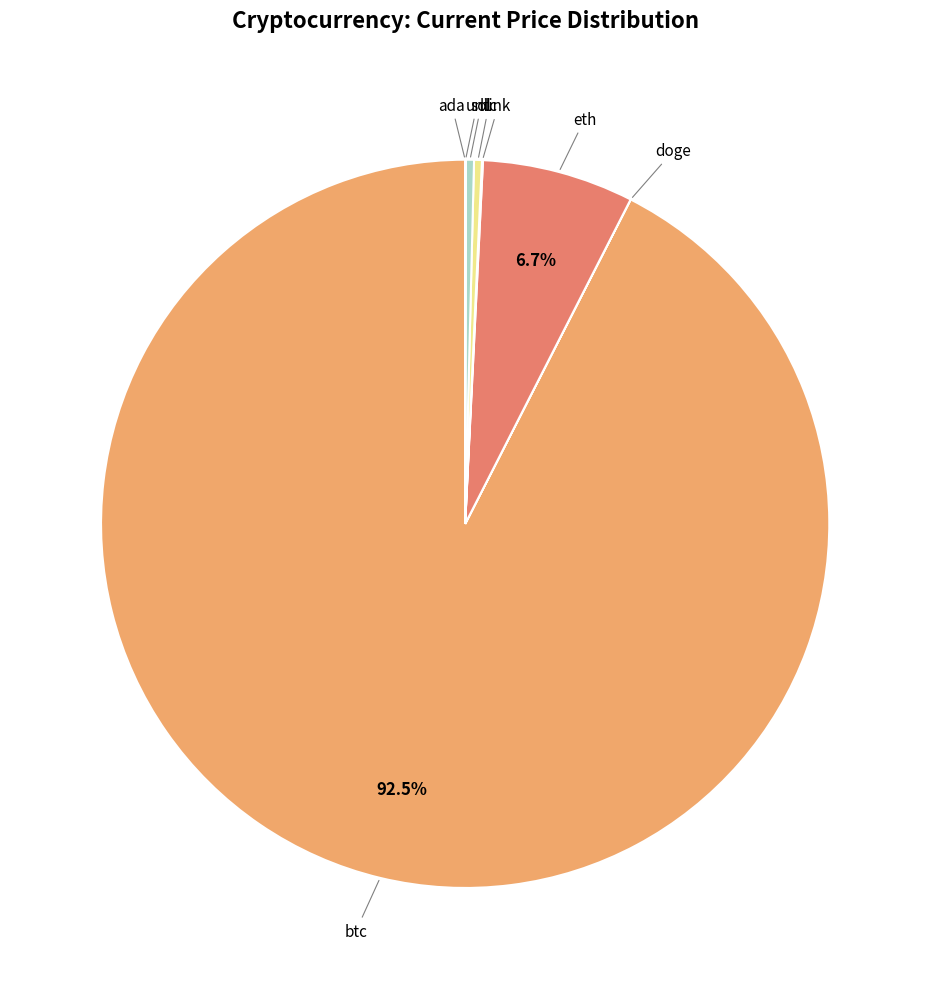

Which slice is the largest?

btc